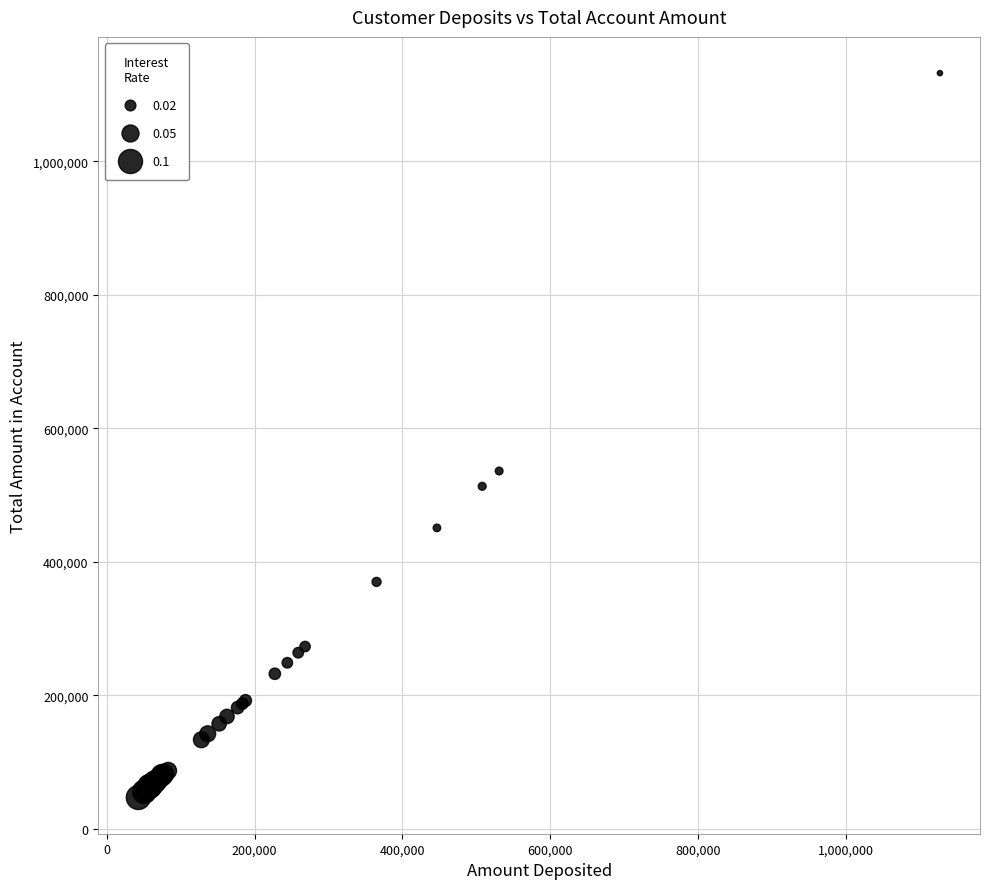

What Y value in the scatter plot is closest to 589697?

536243.7